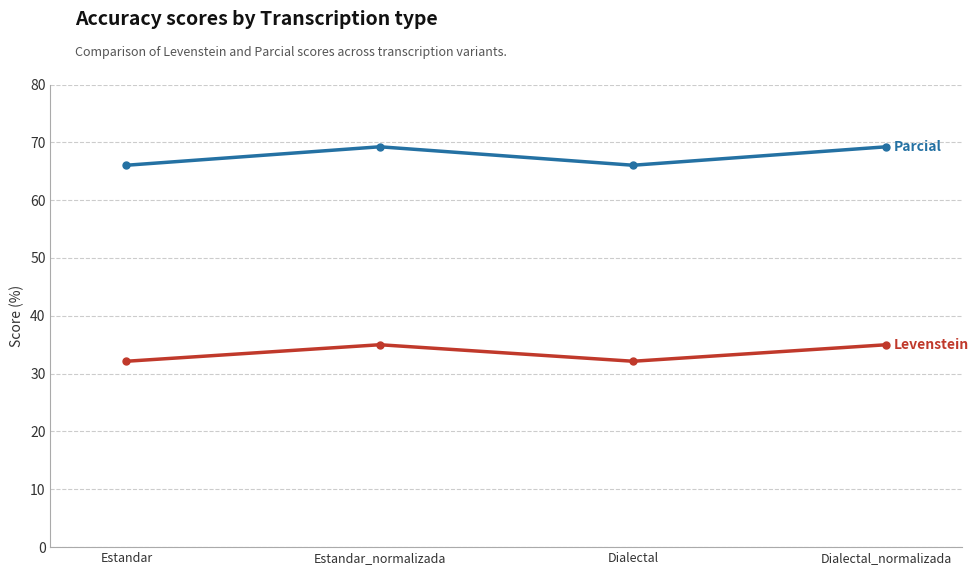

What is the total value across all series at Dialectal_normalizada?

104.2